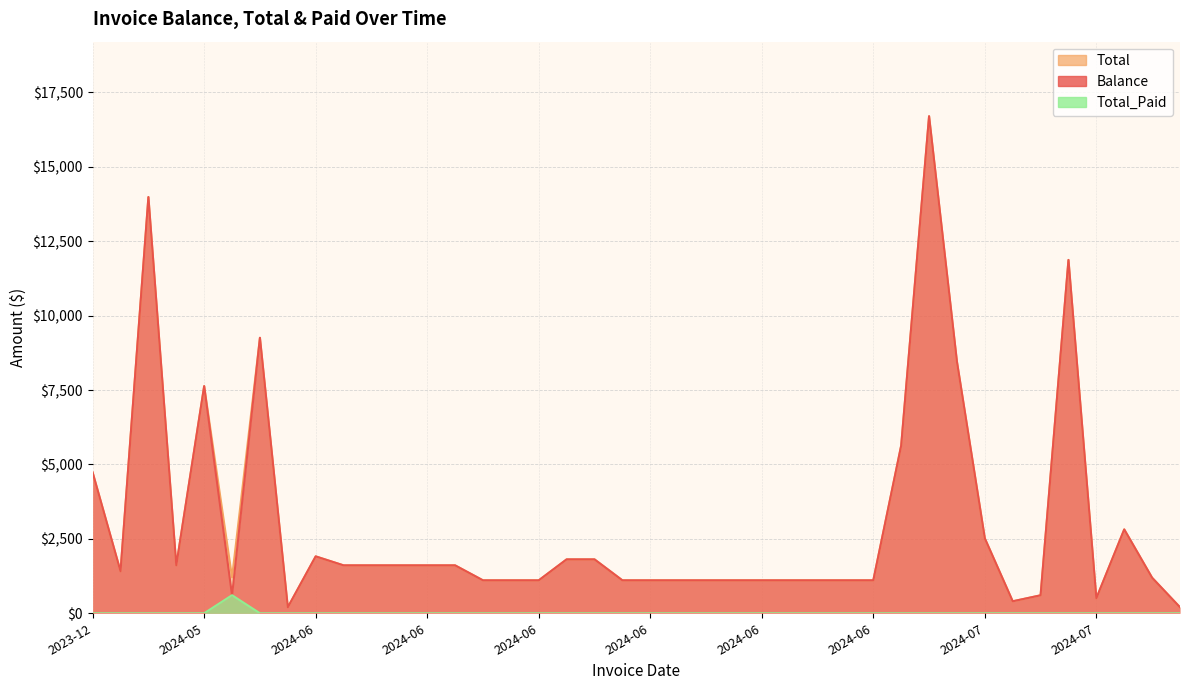

Which category has the lowest value in the Total_Paid series?

2023-12